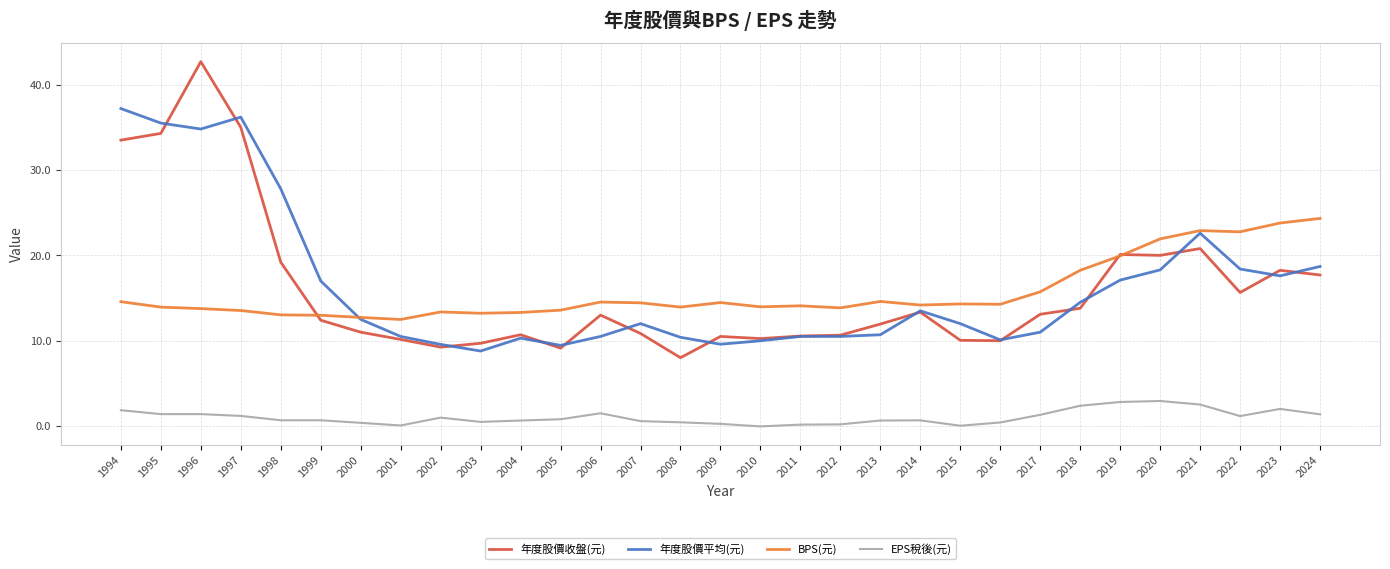

List the series in order of their peak value, highest first.

年度股價收盤(元), 年度股價平均(元), BPS(元), EPS稅後(元)